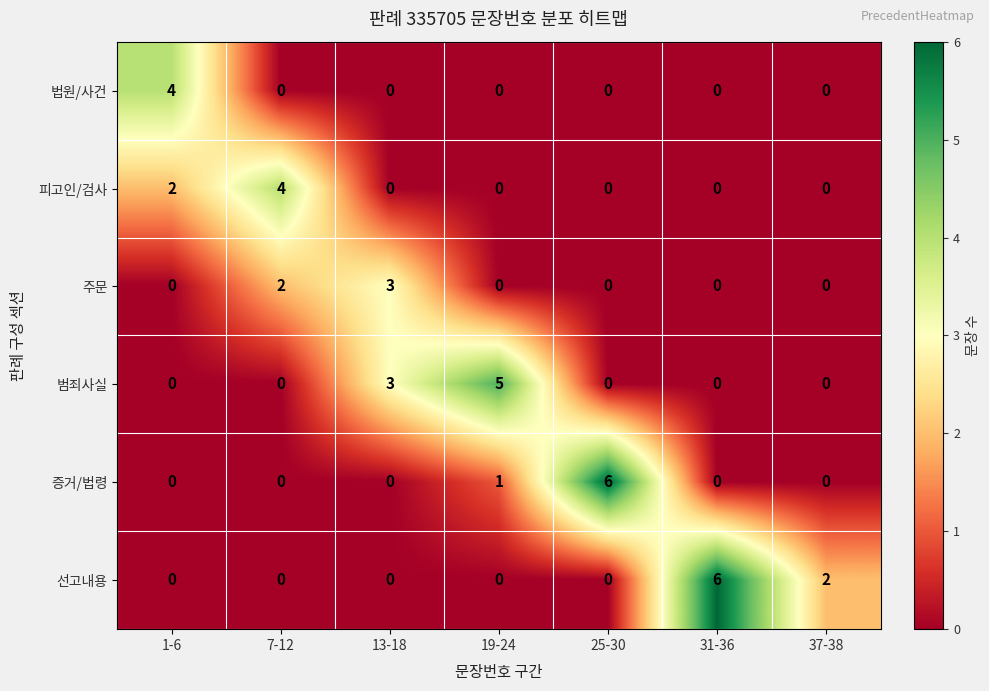

At which label is 증거/법령 closest to 3?

19-24